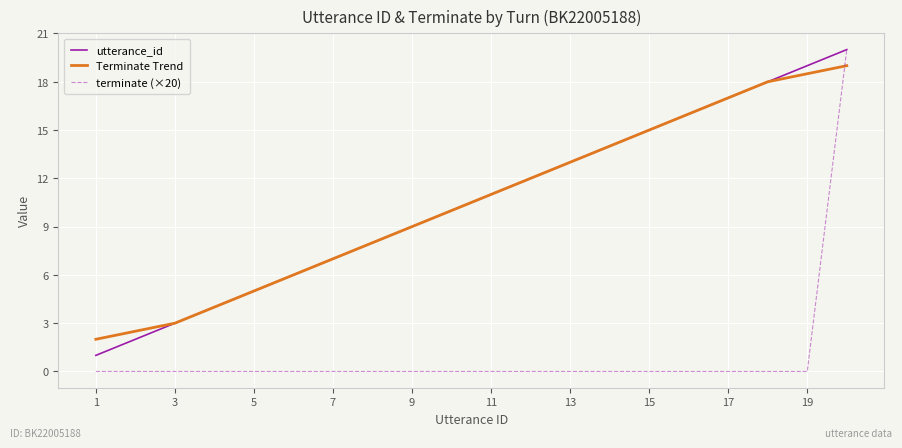

True or false: utterance_id has more than 2 points higher than both neighbors.

False